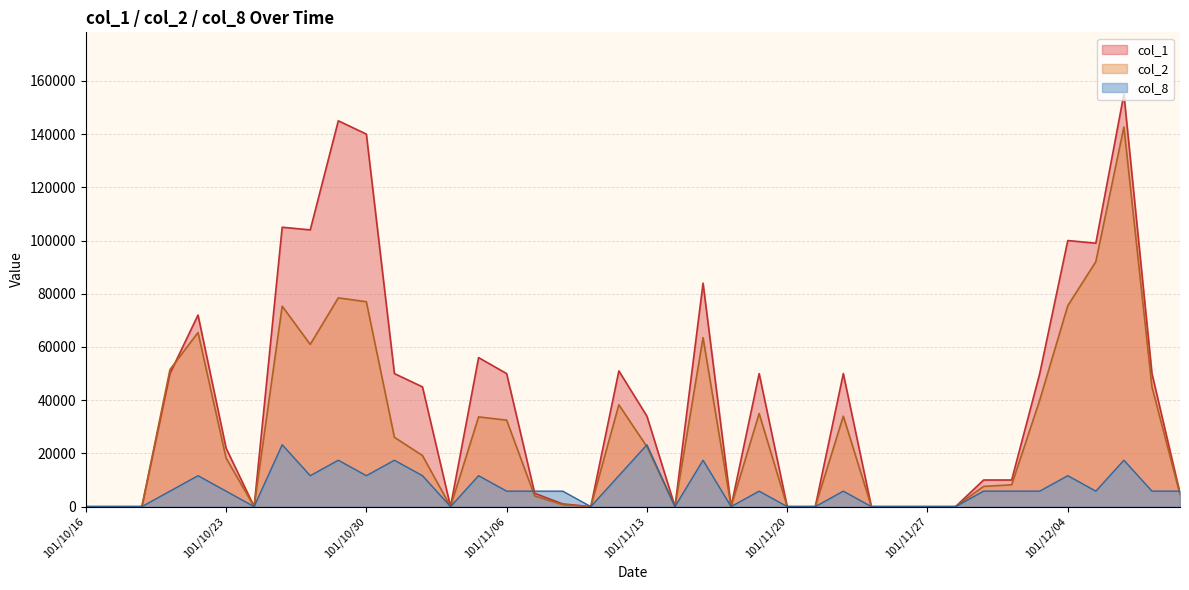

True or false: col_1 has a value of 36124.3 at 101/10/22.

False